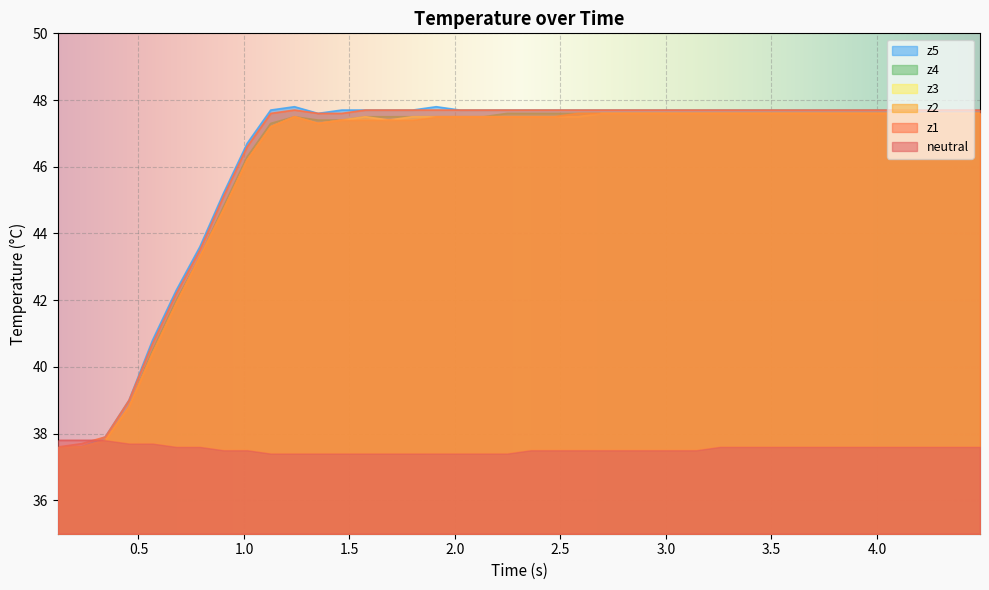

What are all the series names shown in the legend?

z5, z4, z3, z2, z1, neutral